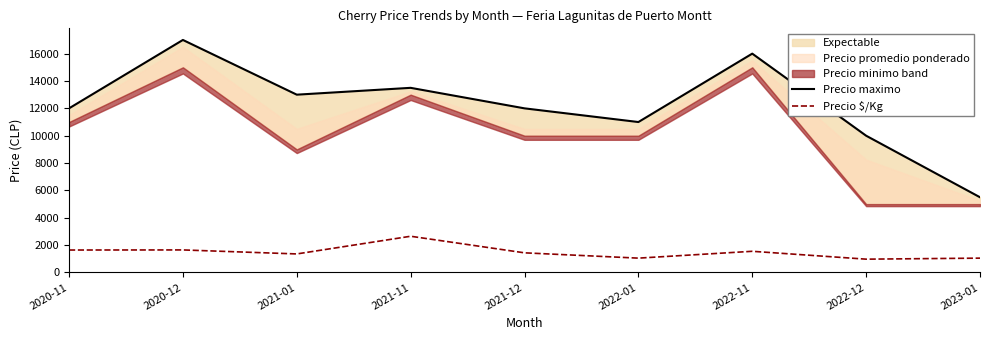

True or false: Precio maximo and Precio $/Kg cross at least once.

False